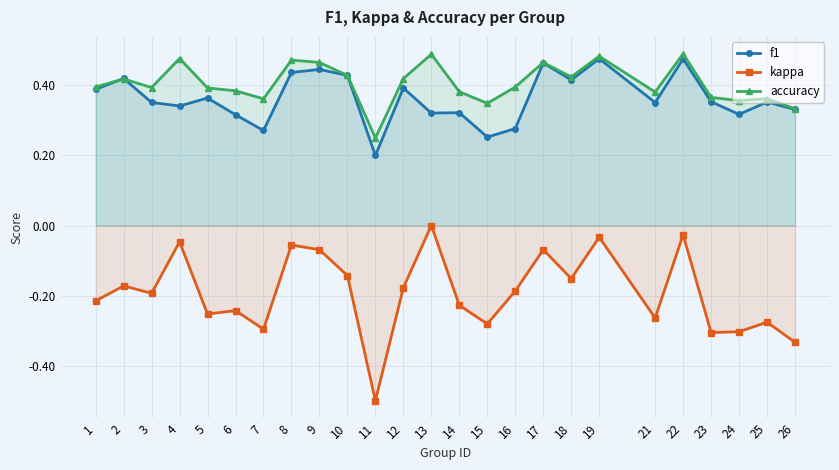

List the labels in order of kappa value, smallest first.

11, 26, 23, 24, 7, 15, 25, 21, 5, 6, 14, 1, 3, 16, 12, 2, 18, 10, 9, 17, 8, 4, 19, 22, 13